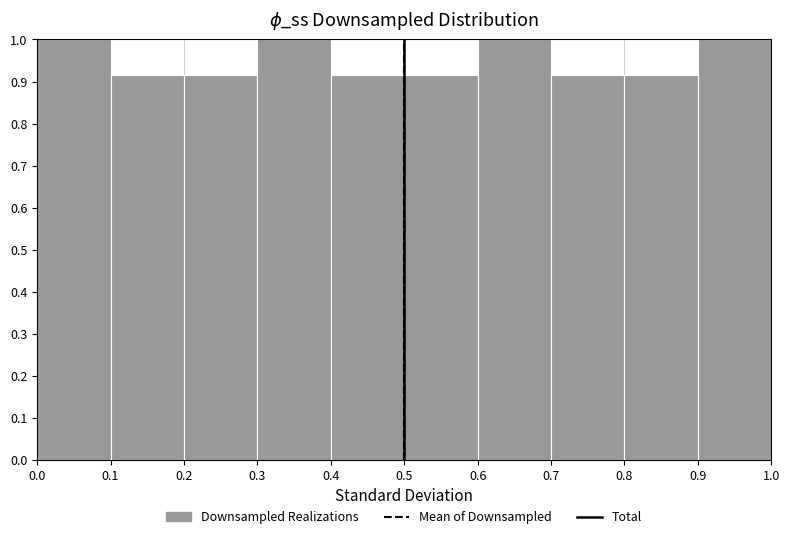

How tall is the bar that spans 0.5 to 0.6 on the x-axis? The values are not printed on the chart, so give them approximately, as read against the axis.

0.92